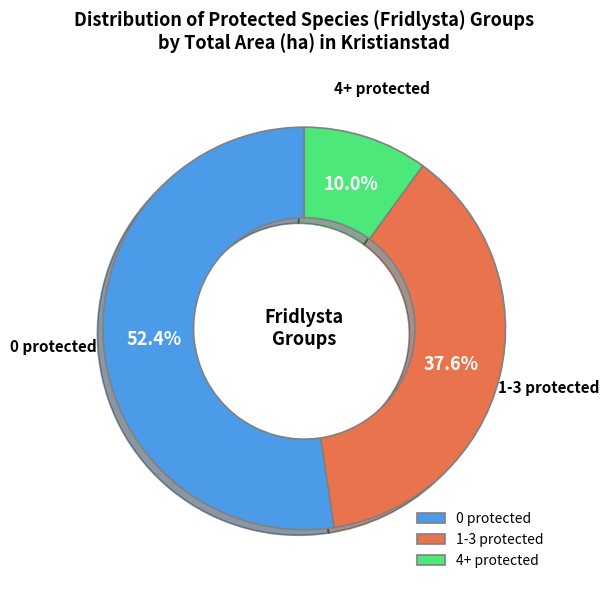

How many segments does this pie chart have?

3